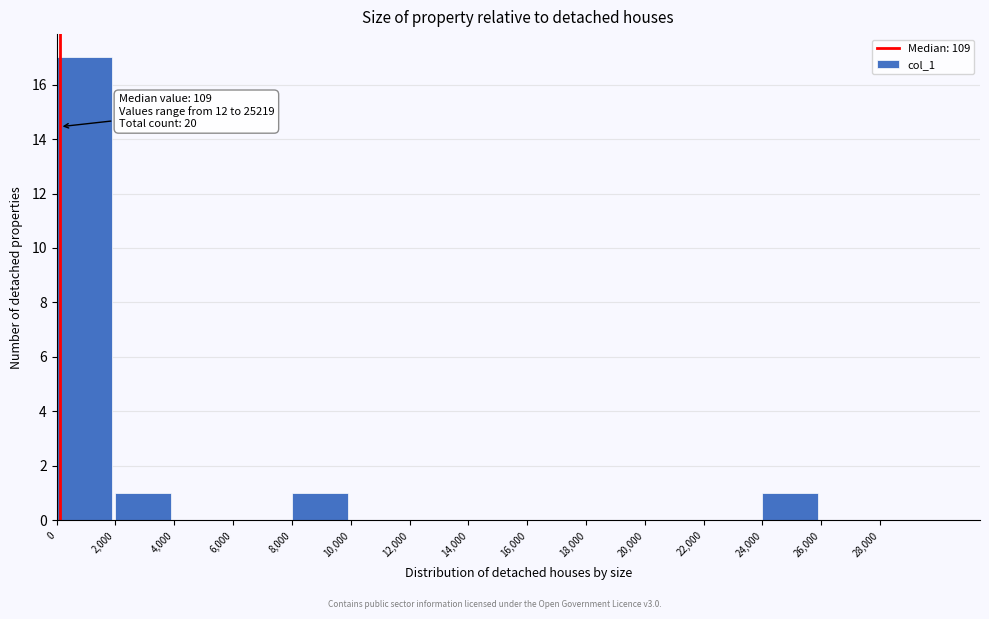

Which range on the x-axis has the tallest bar?

0 to 2000